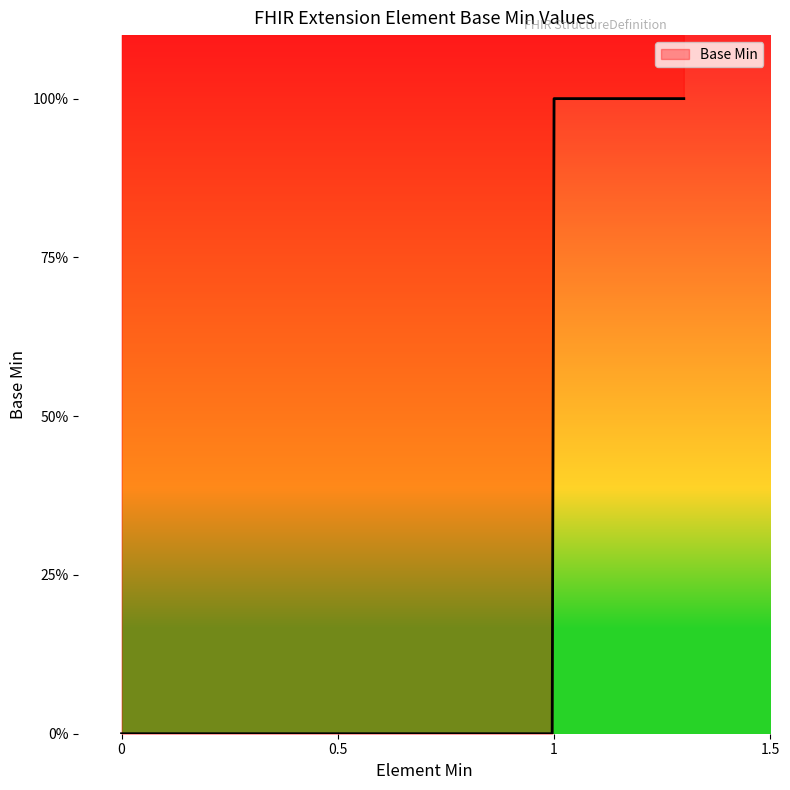

True or false: the data shows 0 at Extension.

True